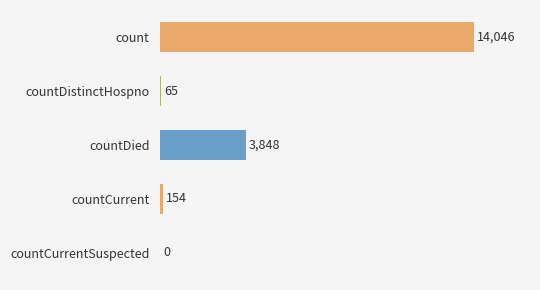

The chart shows a value of 0 at countCurrentSuspected. True or false?

True